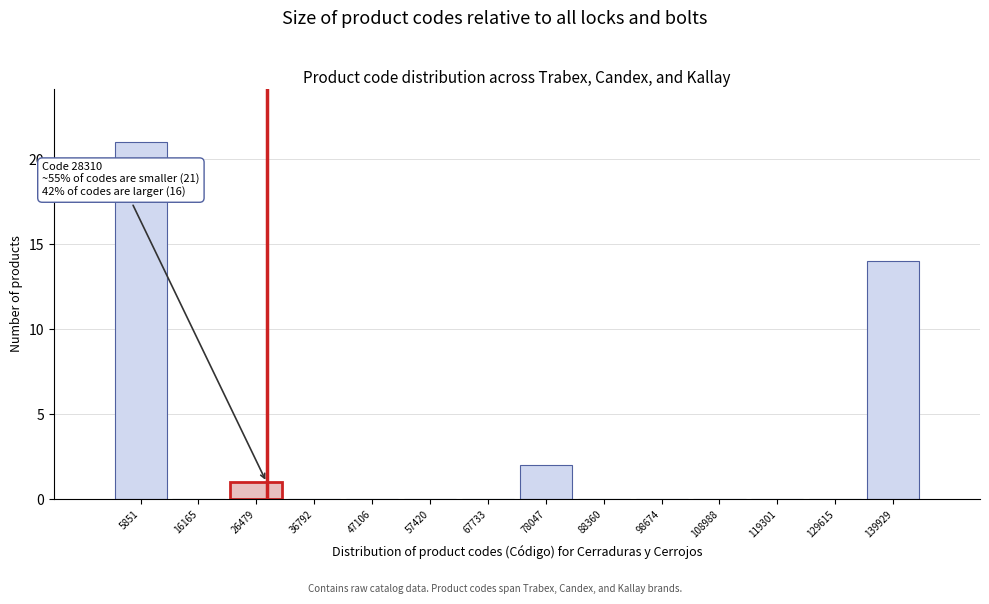

Which range on the x-axis has the tallest bar?

0 to 12000